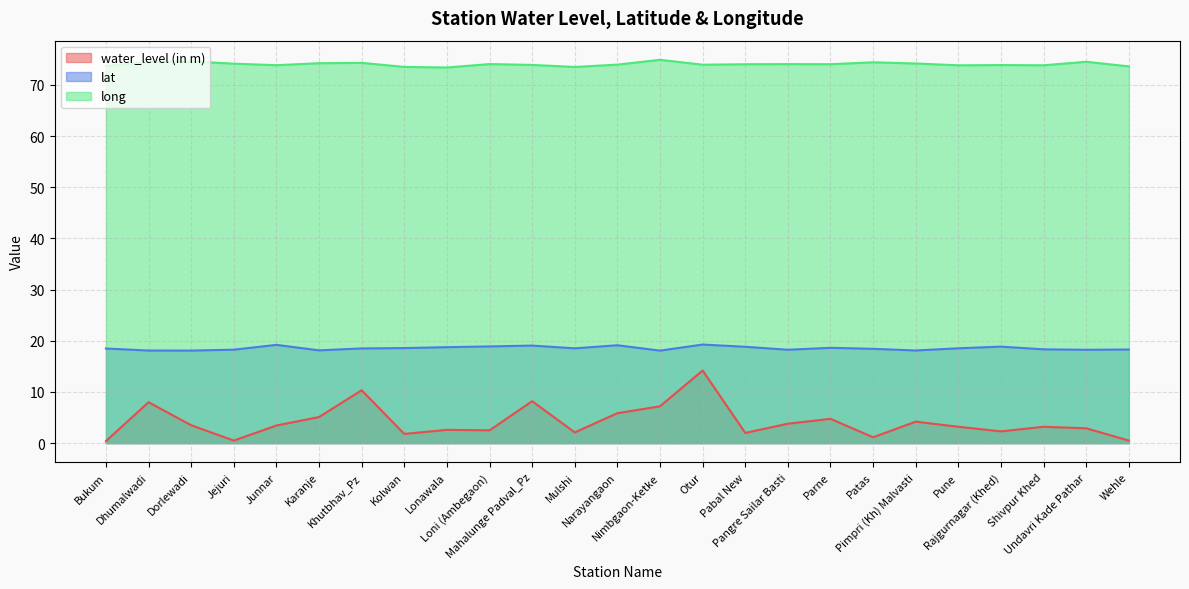

What is the approximate value of water_level (in m) at Undavri Kade Pathar?

2.9